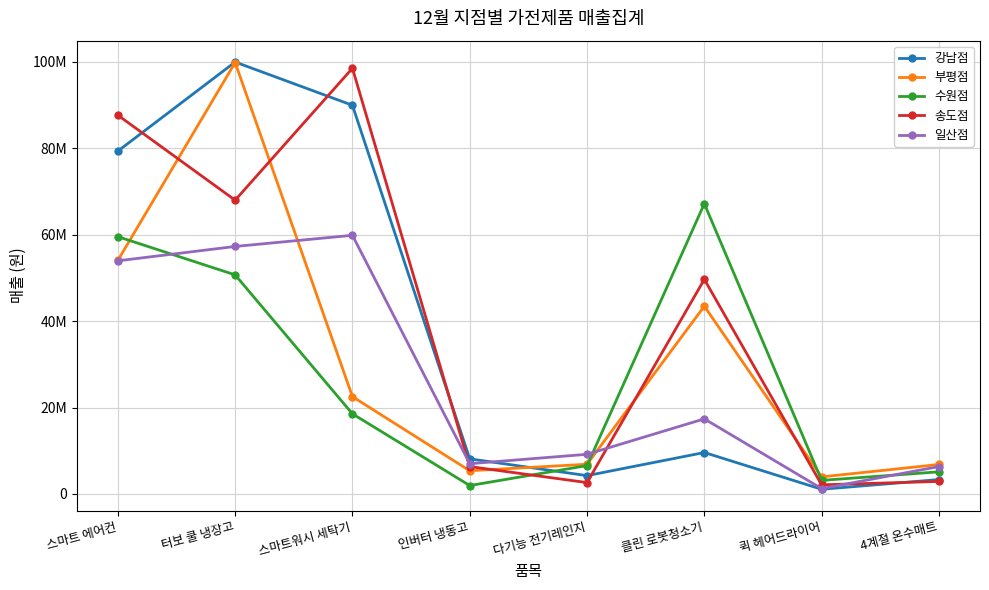

List the series in order of their peak value, lowest first.

일산점, 수원점, 송도점, 부평점, 강남점